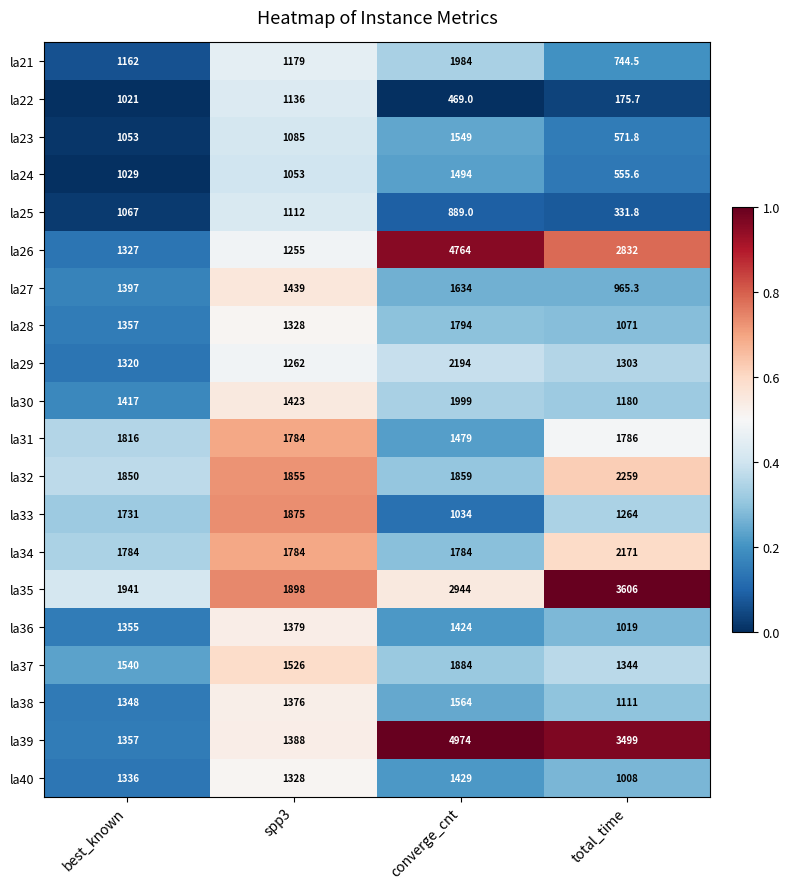

At which category is the sum across all series the highest?

converge_cnt